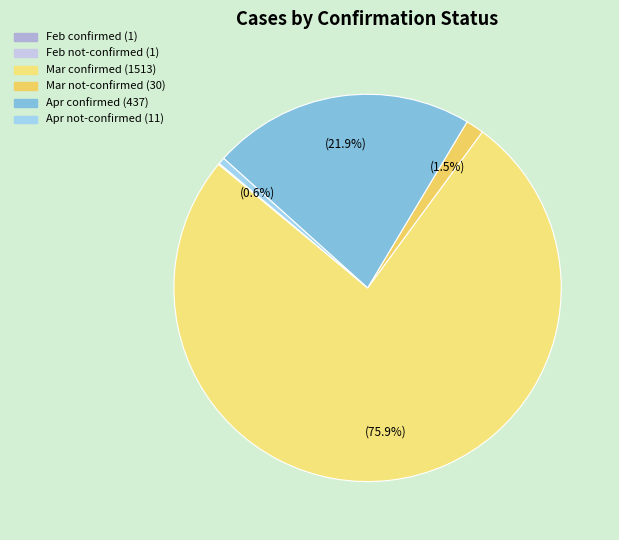

Does any single category account for the majority?

Yes